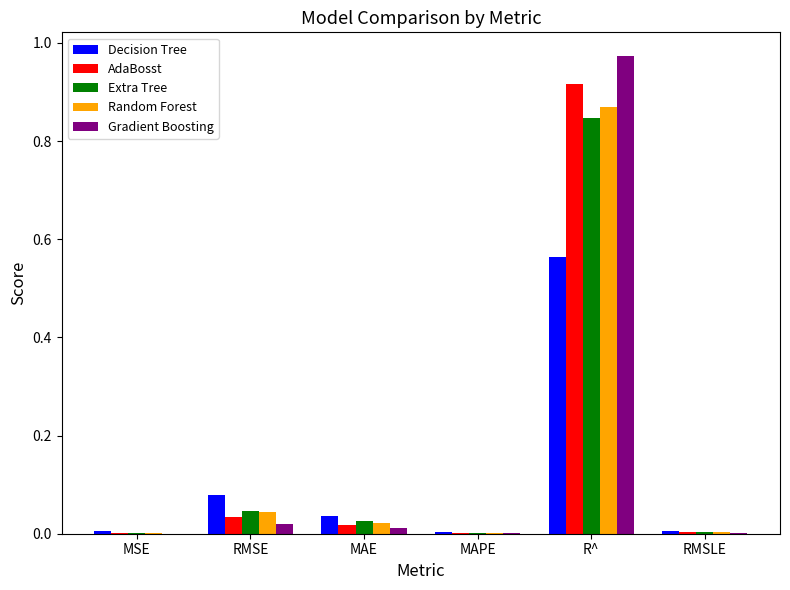

True or false: Gradient Boosting has a value of 0.0 at MAPE.

True